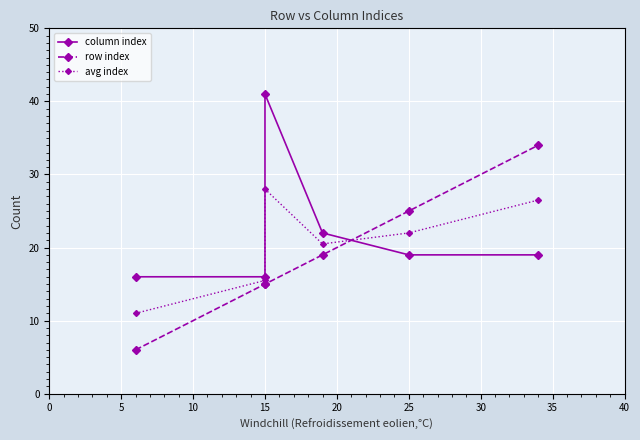

Reading left to right, what are all the values shown in this chart?

column index: 16.0	16.0	41.0	22.0	19.0	19.0
row index: 6.0	15.0	15.0	19.0	25.0	34.0
avg index: 11.0	15.5	28.0	20.5	22.0	26.5